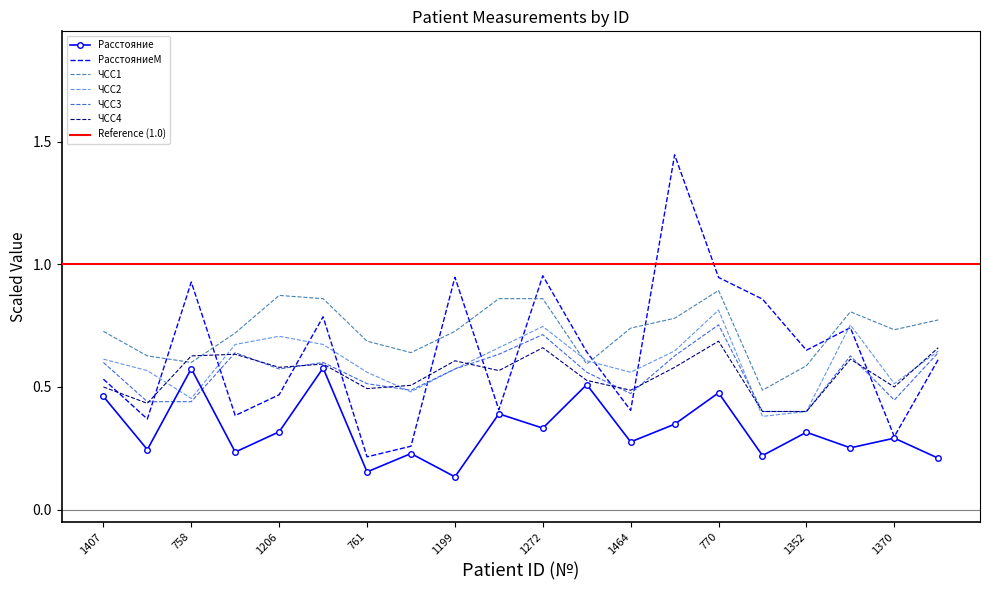

Rank the categories by ЧСС2 value from highest to lowest.

770, 1188, 1272, 1206, 759, 1402, 1174, 768, 775, 1407, 1358, 1199, 1205, 761, 1464, 1370, 1331, 758, 1352, 1186